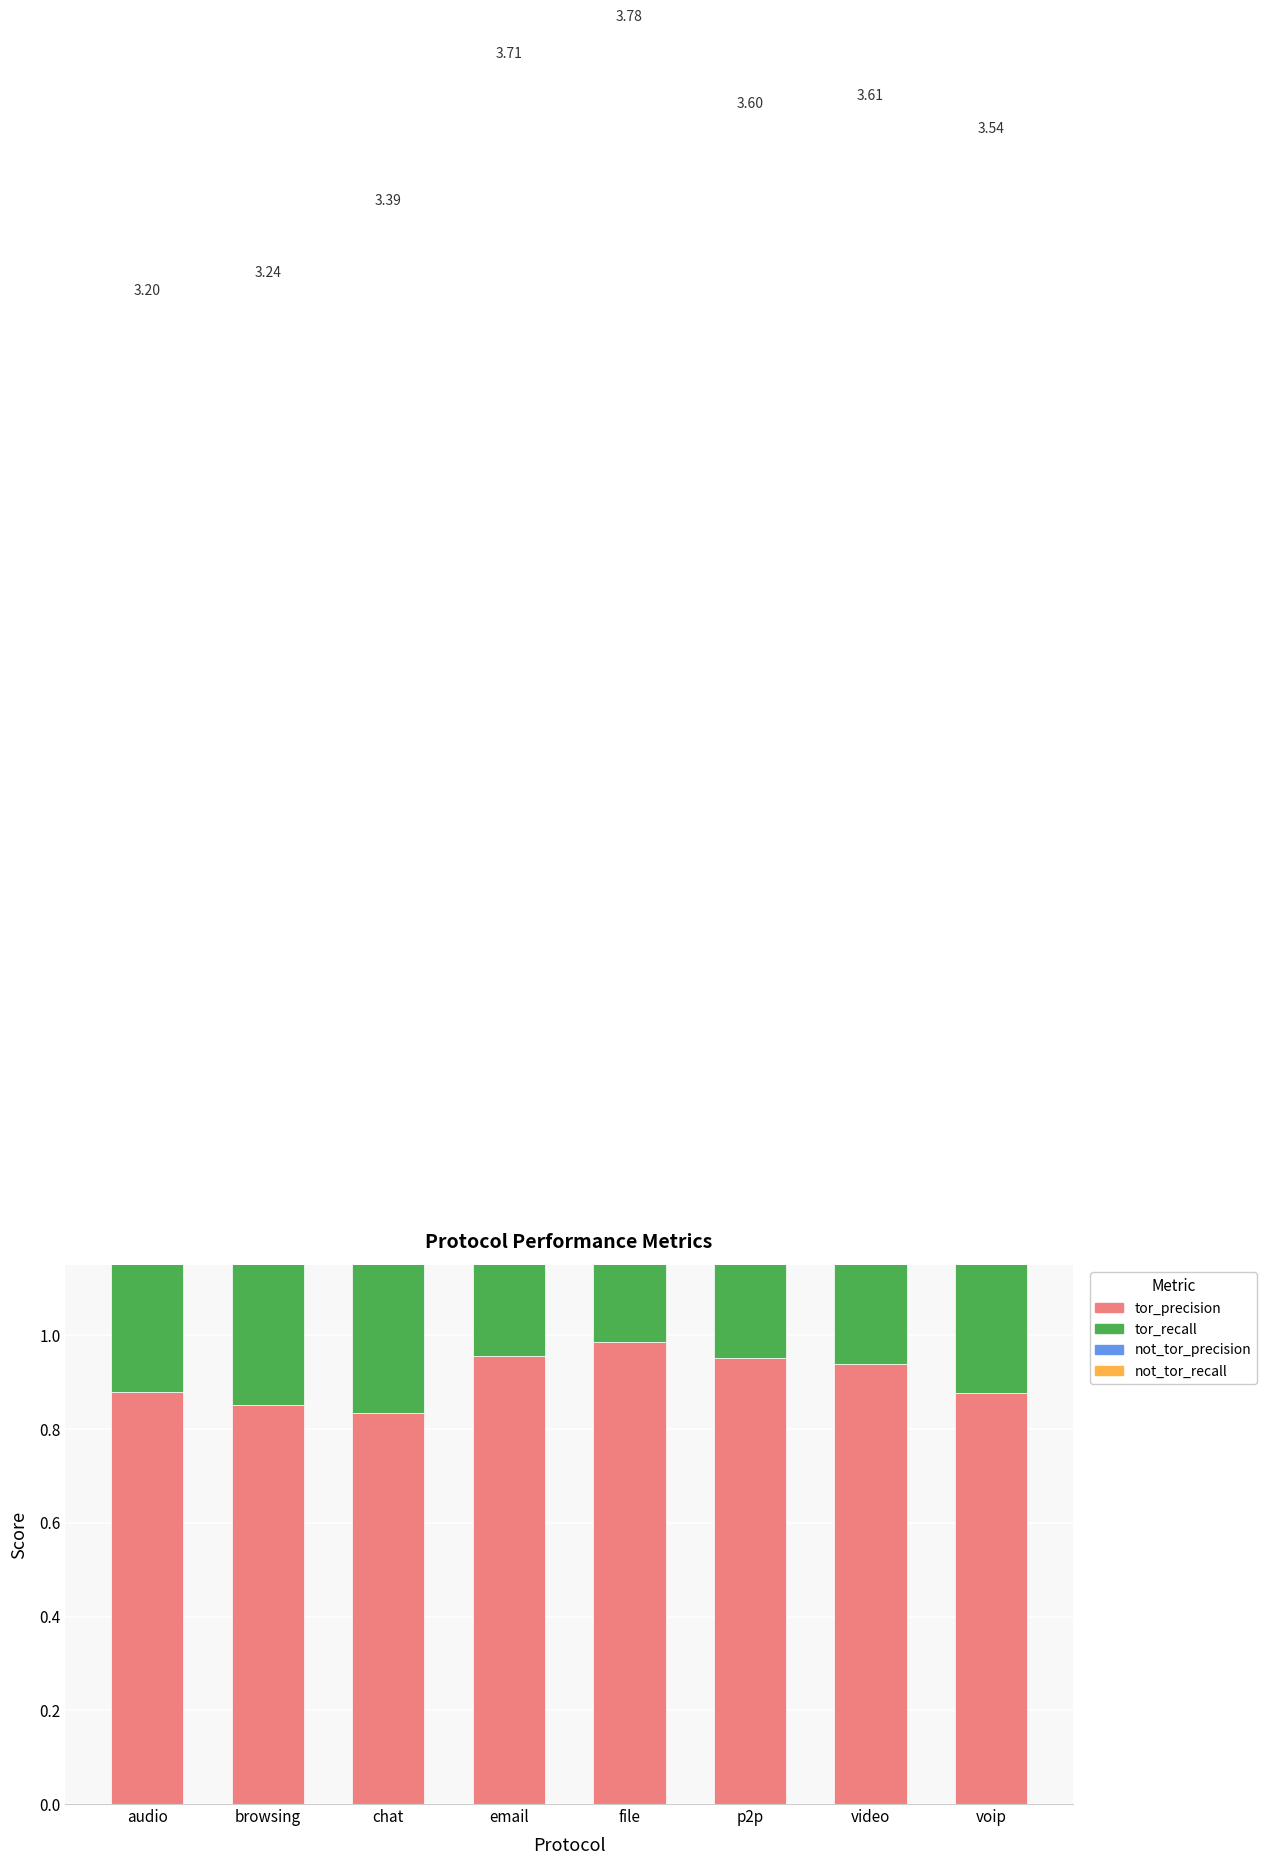

At how many categories does at least one series exceed 0?

8